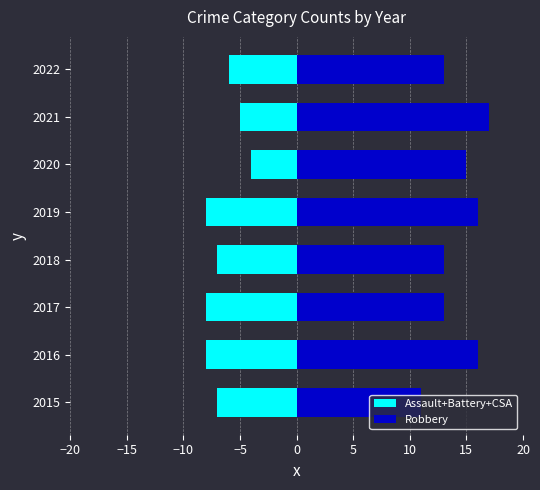

What is the sum of all Robbery values?

114